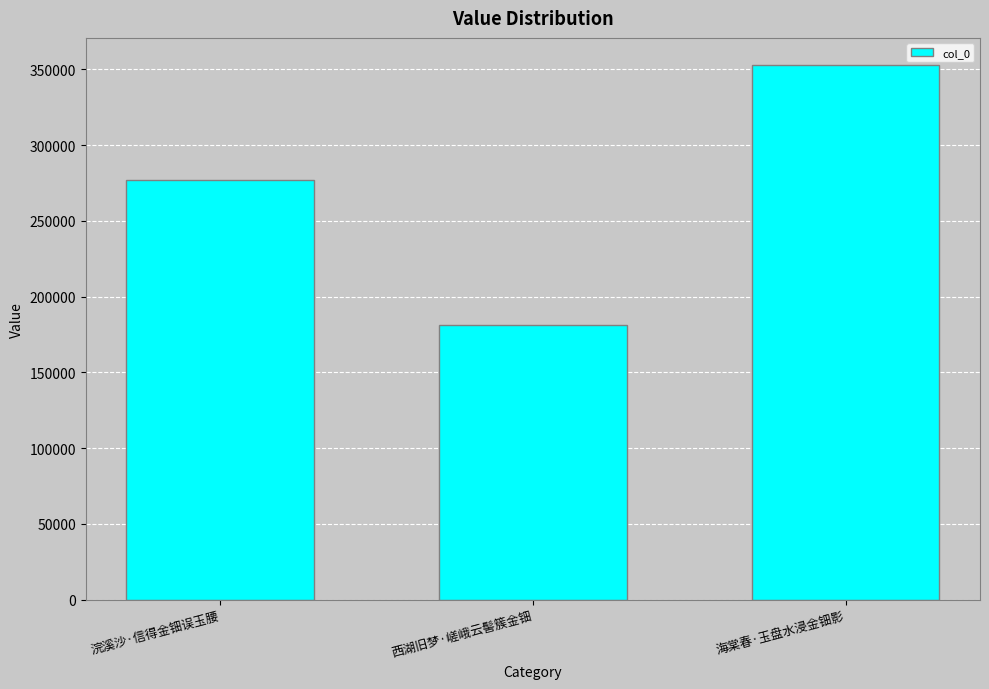

Reading left to right, what are all the values shown in this chart?

浣溪沙·信得金钿误玉腰=276796	西湖旧梦·嵯峨云髻簇金钿=181270	海棠春·玉盘水浸金钿影=353036